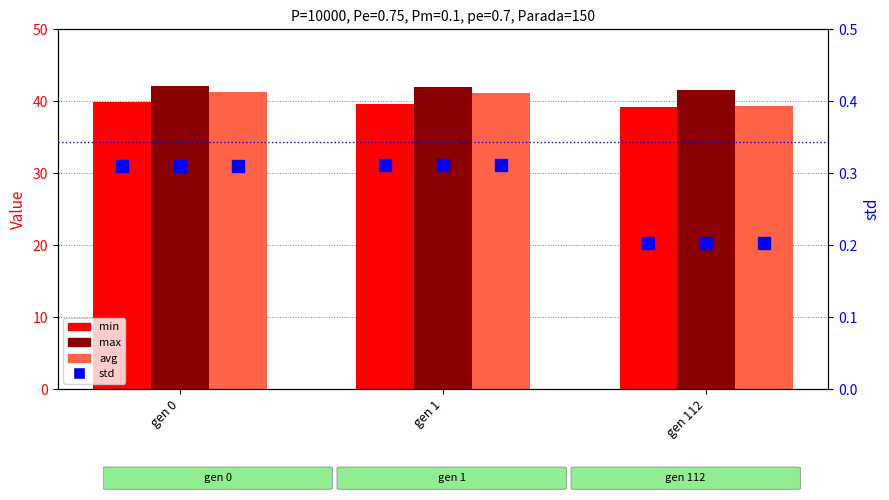

Between gen 112 and gen 1, which is larger?

gen 1